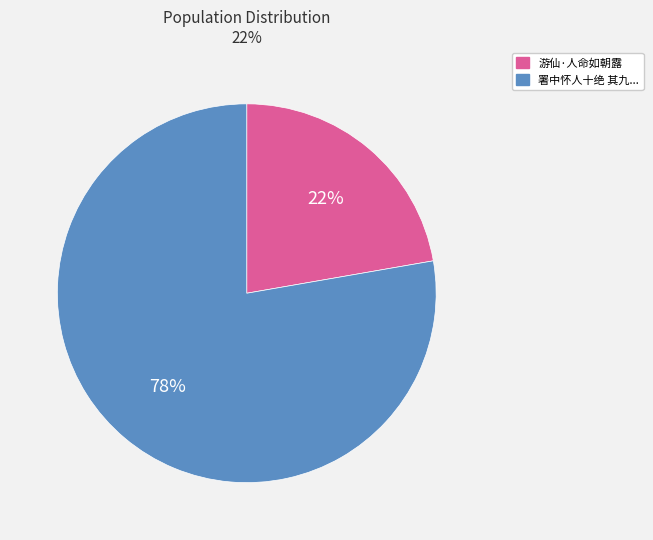

What is the majority slice?

署中怀人十绝 其九...